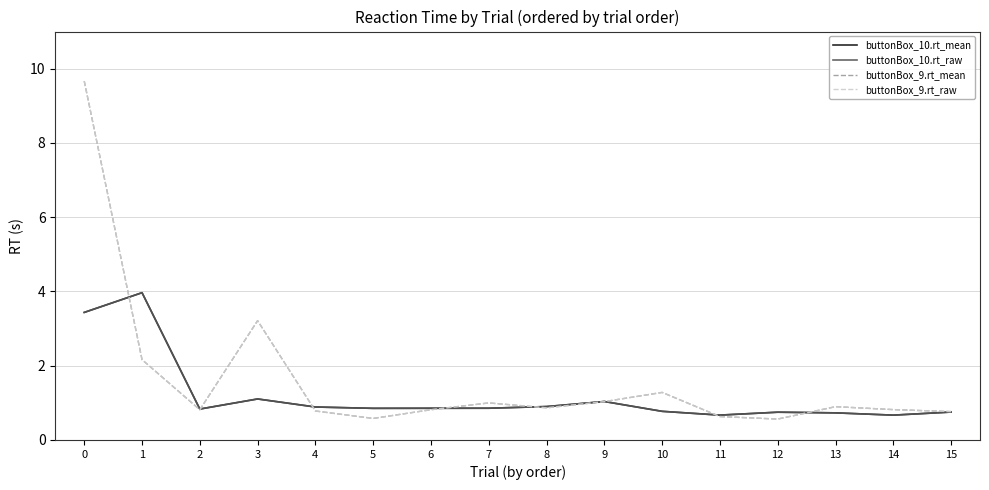

Is this an area chart (filled region under the line)?

No